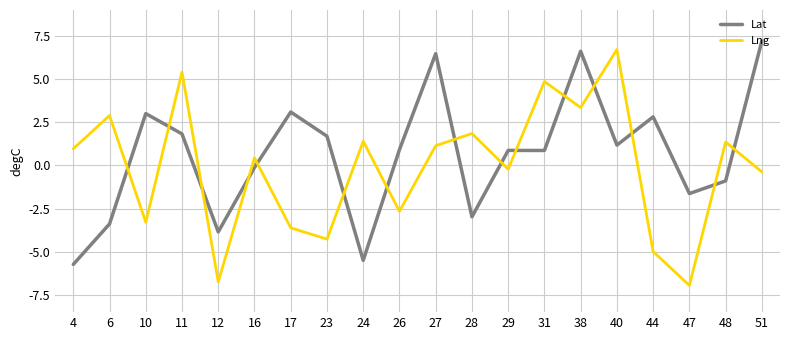

Where do Lng and Lat first cross each other?

6 and 10